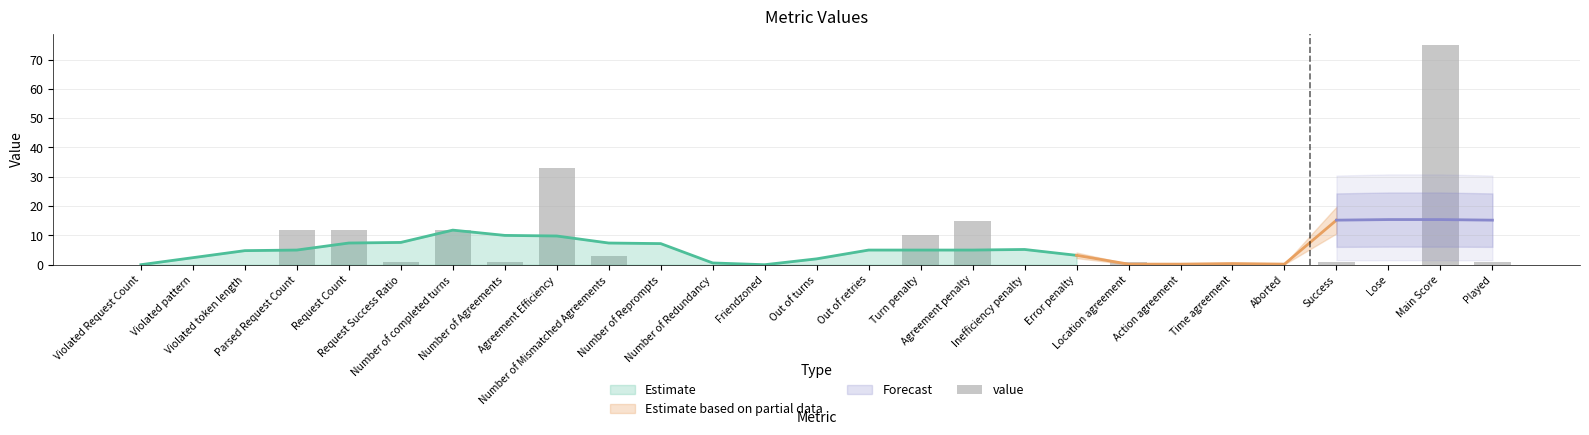

What is the maximum value shown in the chart?

75